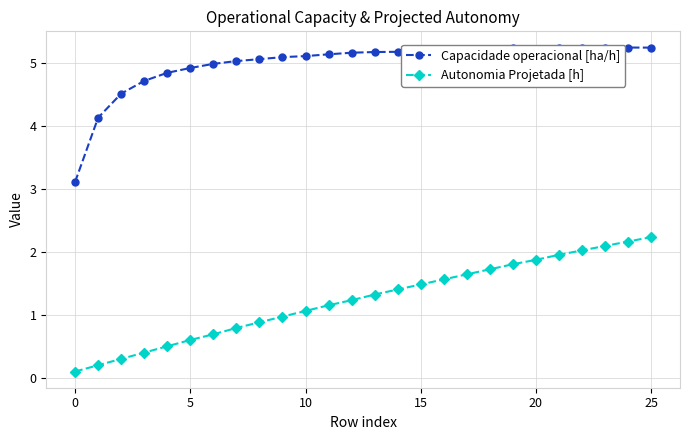

What is the difference between the maximum and second lowest values in the Capacidade operacional [ha/h] series?

1.1